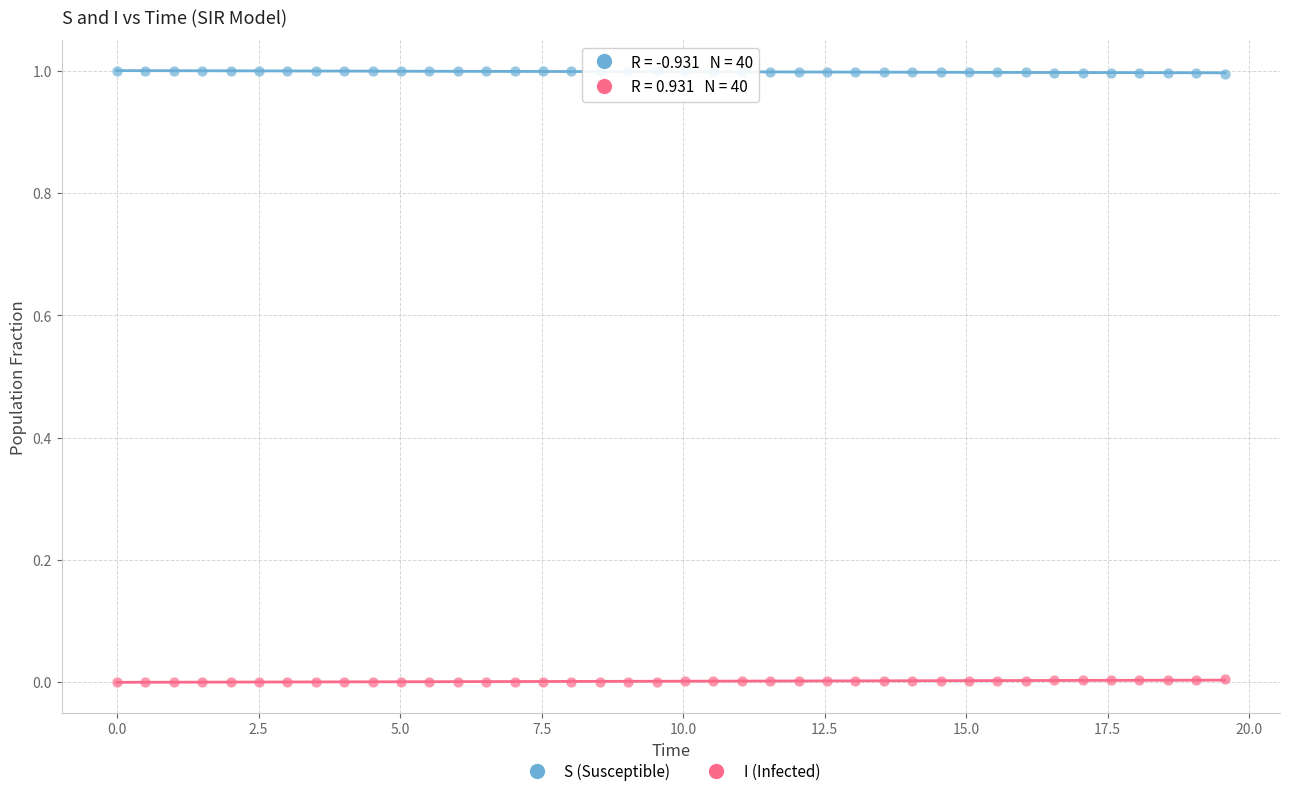

Which series reaches the maximum Y coordinate?

S (Susceptible)